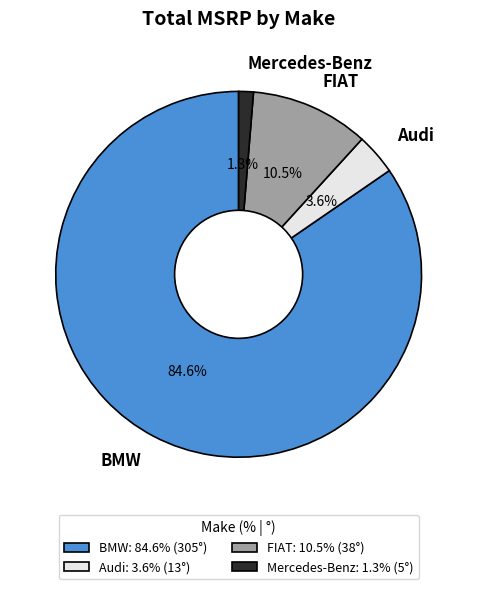

What percentage do FIAT and Mercedes-Benz together represent?

11.8%